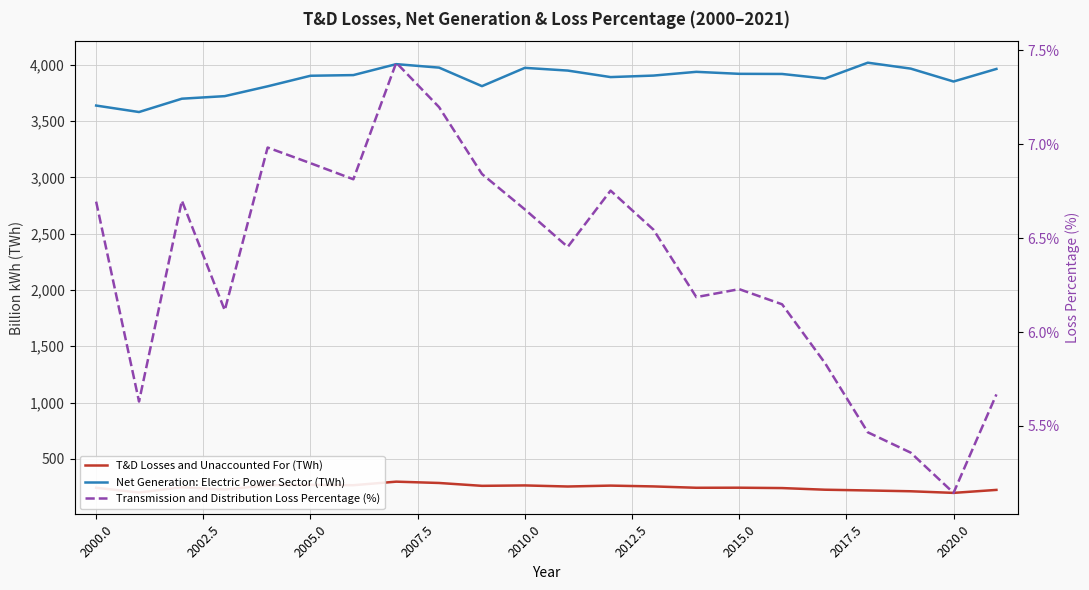

What is the value of the T&D Losses and Unaccounted For (TWh) point at the 20th from the left?

212.5